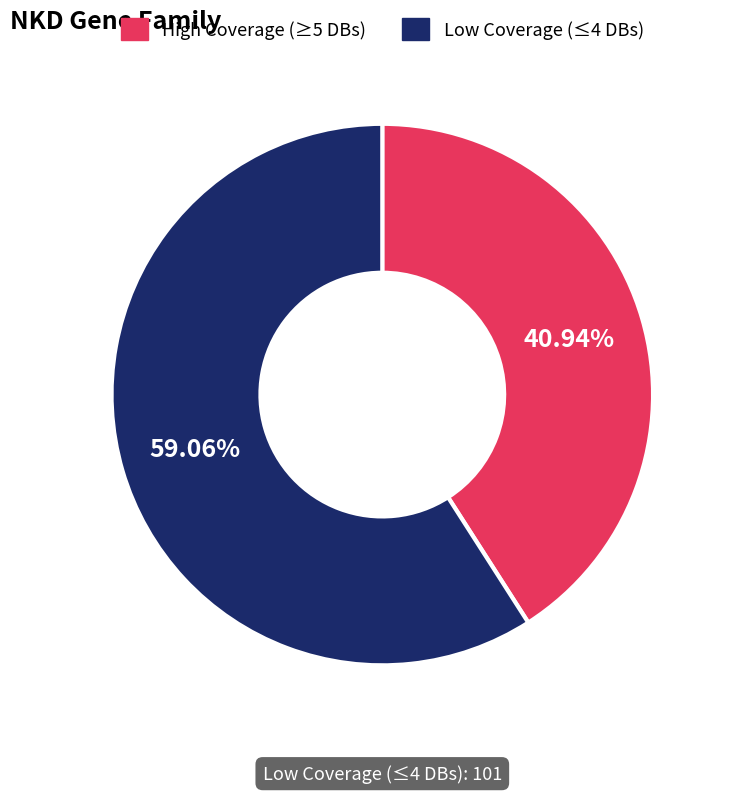

Does any single category account for the majority?

Yes